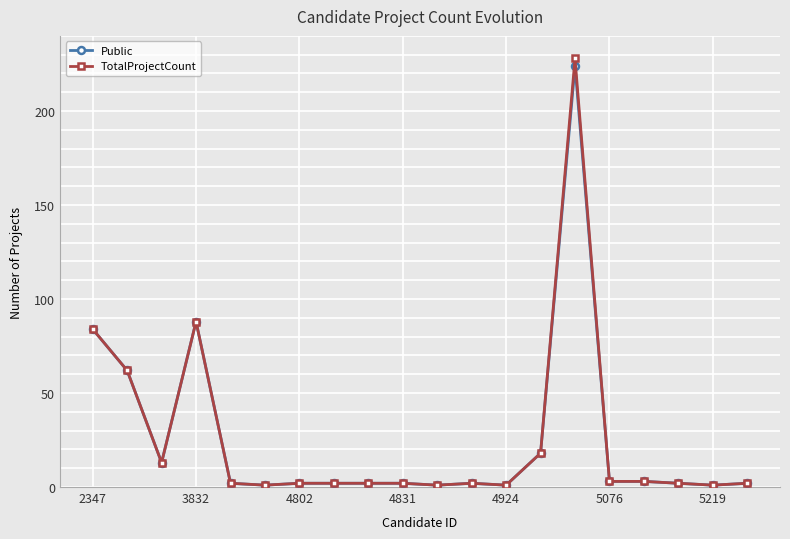

At how many categories does at least one series exceed 140?

1